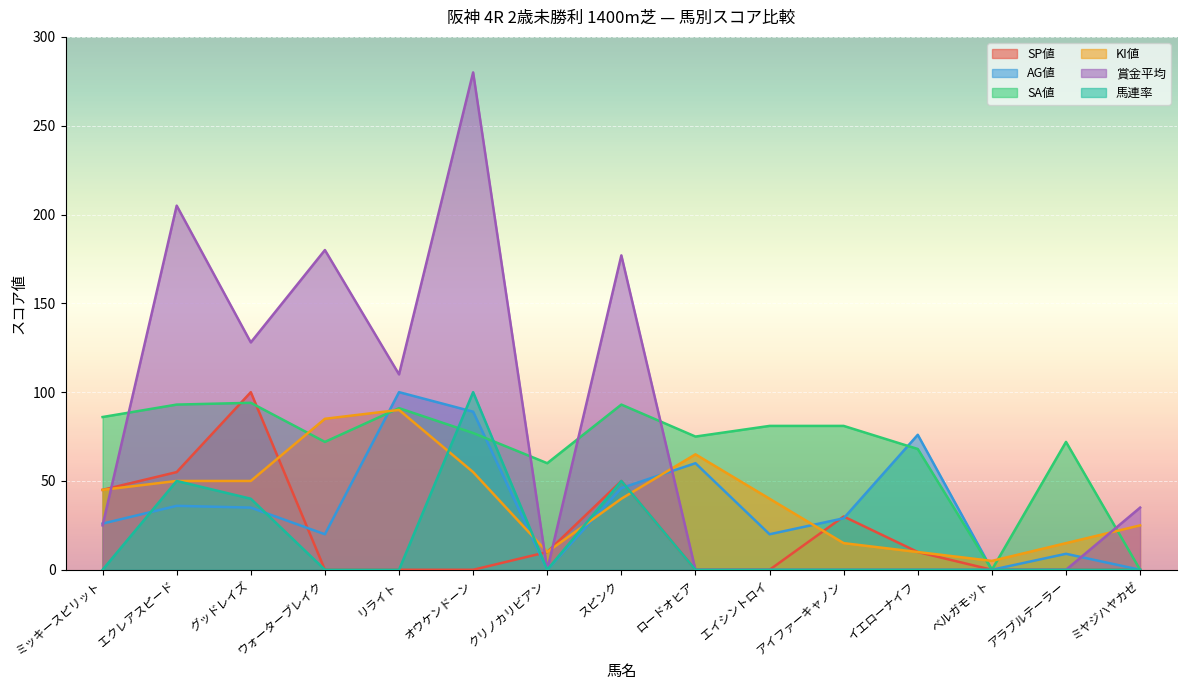

What value does the SP値 series have at クリノカリビアン?

10